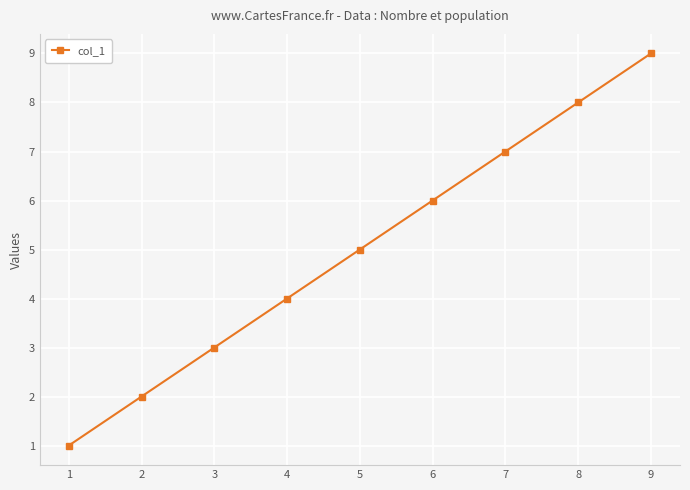

How many distinct data groups are displayed?

1